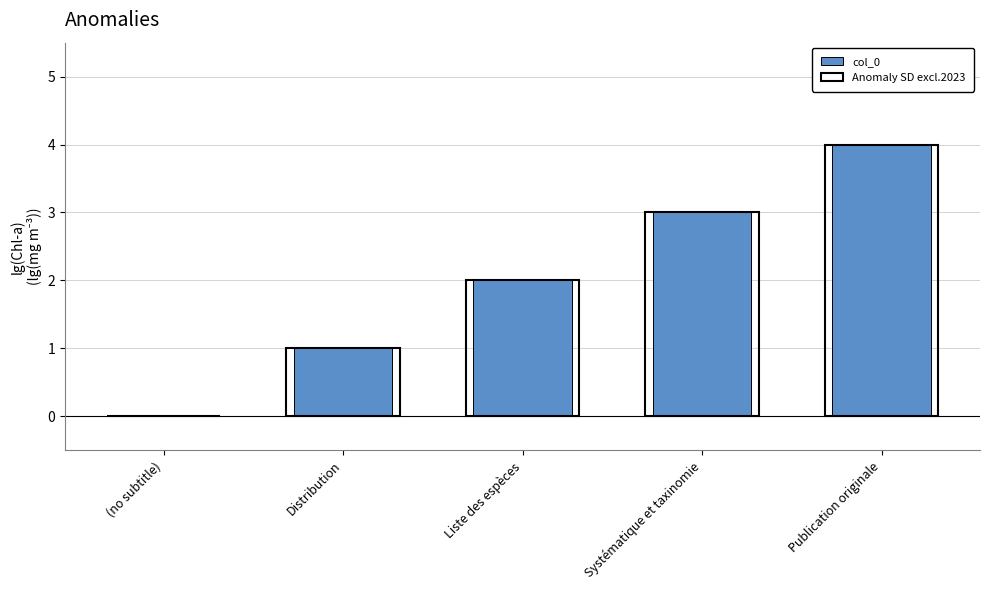

True or false: col_0 has a value of 0 at Distribution.

False